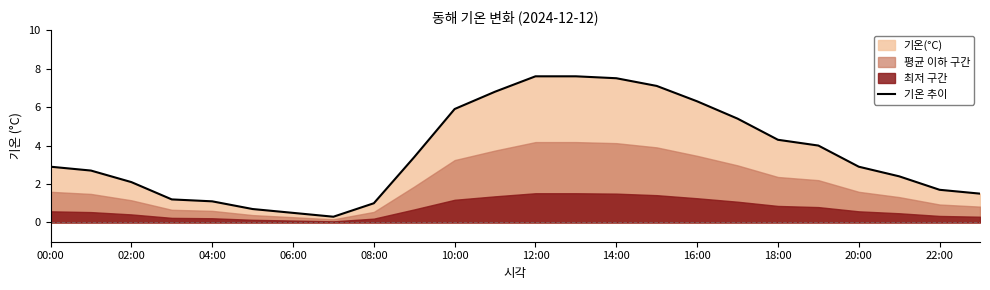

The chart shows a value of 0.5 at 21. True or false?

False